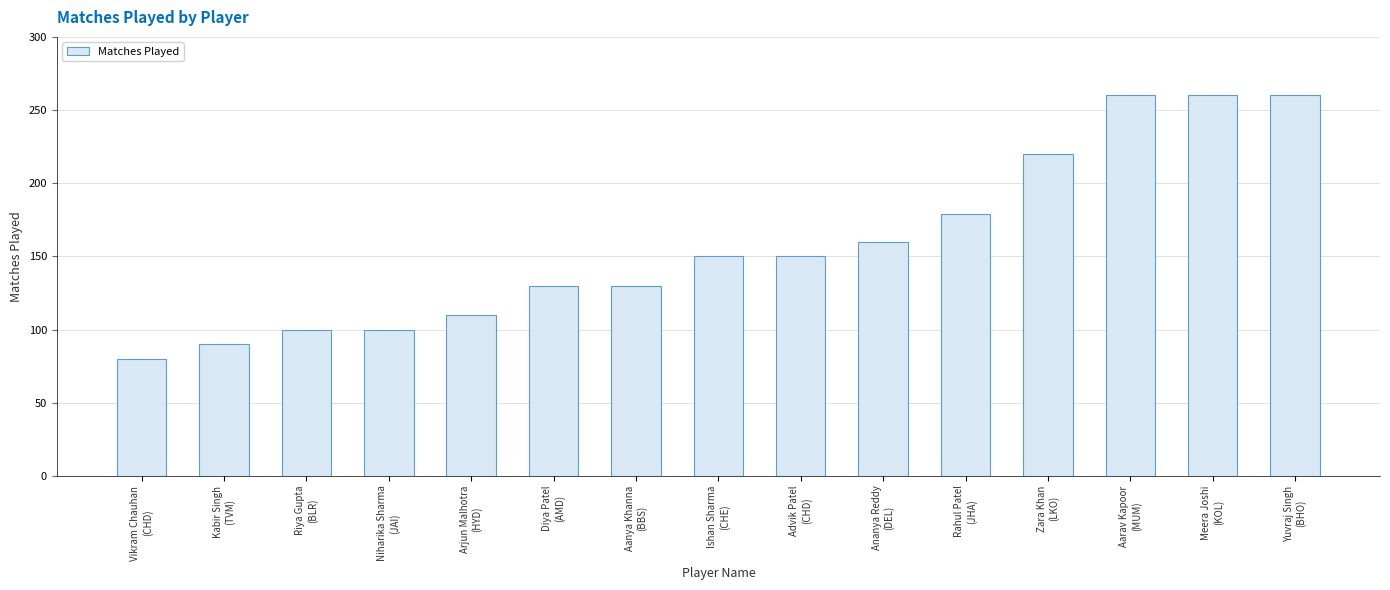

What is the difference between the maximum and minimum values?

180